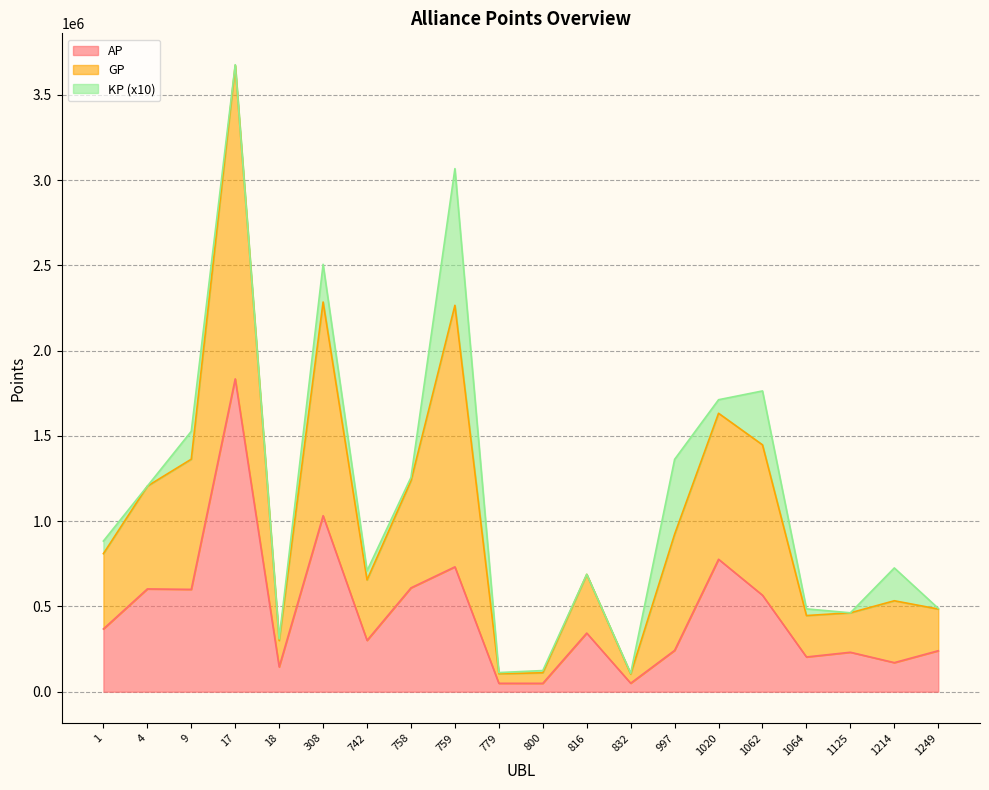

What is the difference between the AP values at 17 and 742?

1533650.0